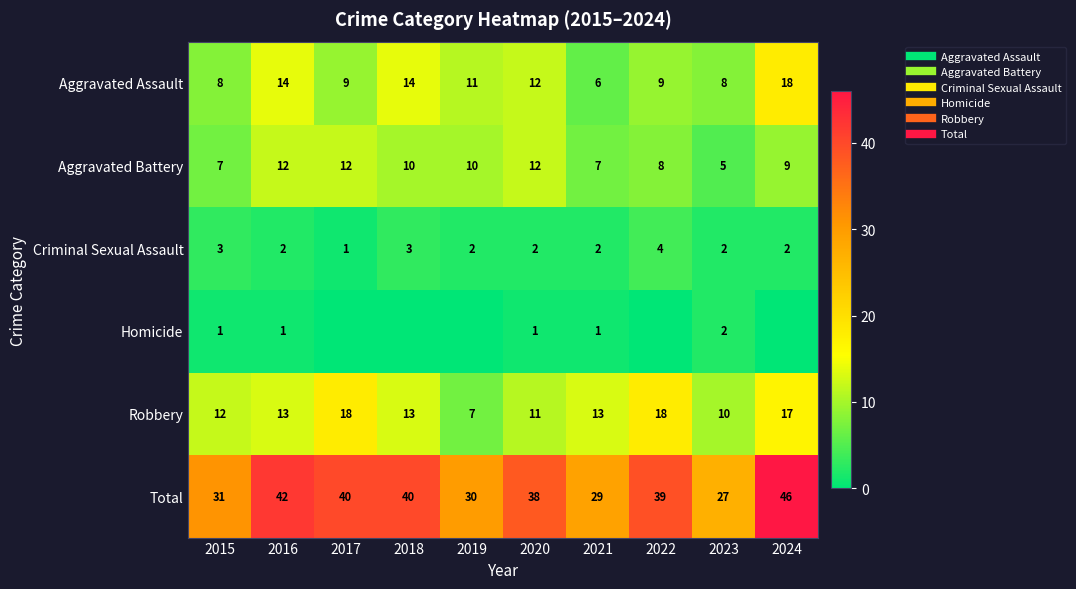

Read the Criminal Sexual Assault value at 2024.

2